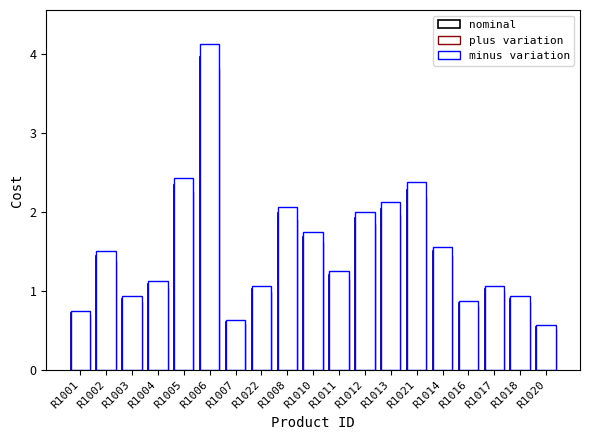

At how many categories does at least one series exceed 2?

5